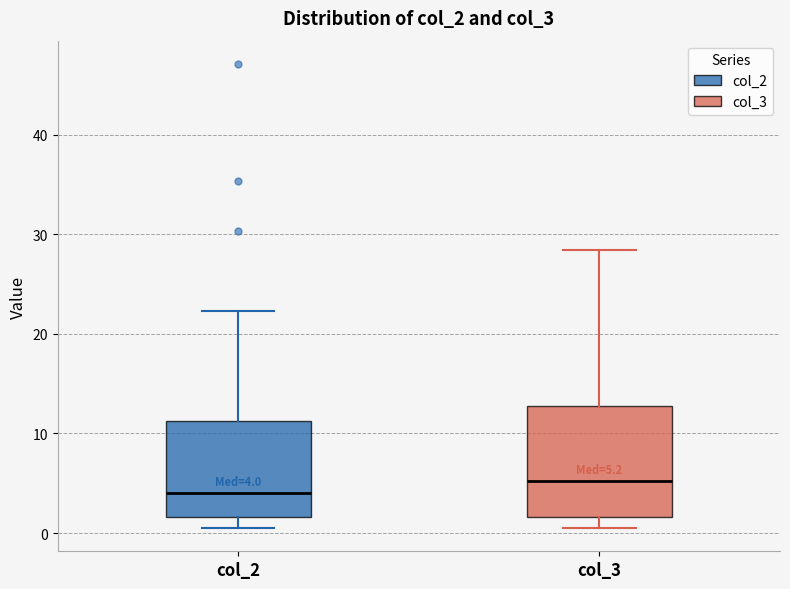

Which box has the lowest median line?

col_2